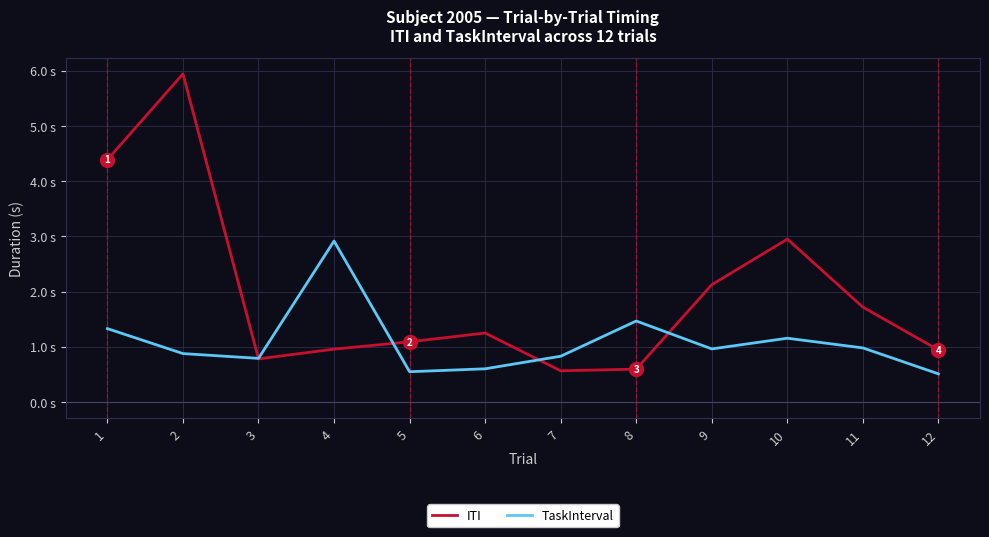

Does the chart display data point markers on the line(s)?

No